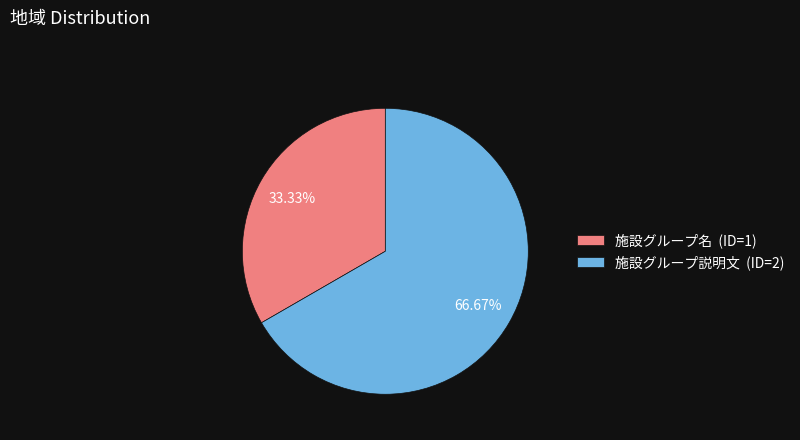

Which category has the smallest portion of the pie?

施設グループ名